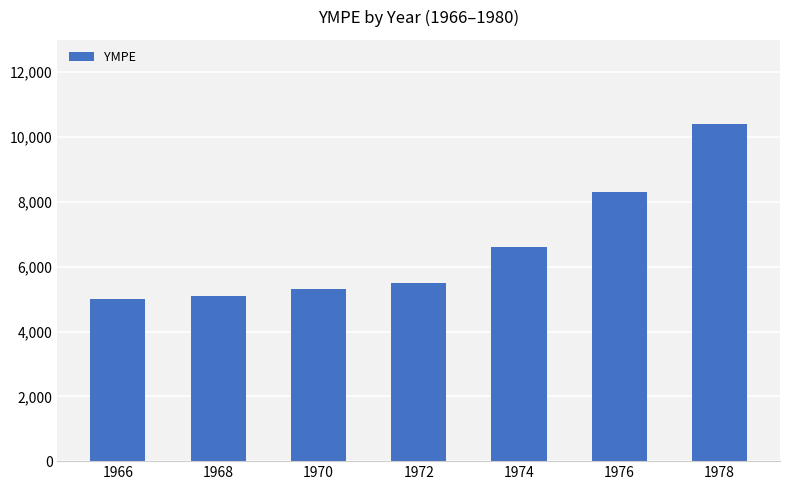

Between 1976 and 1974, which is larger?

1976